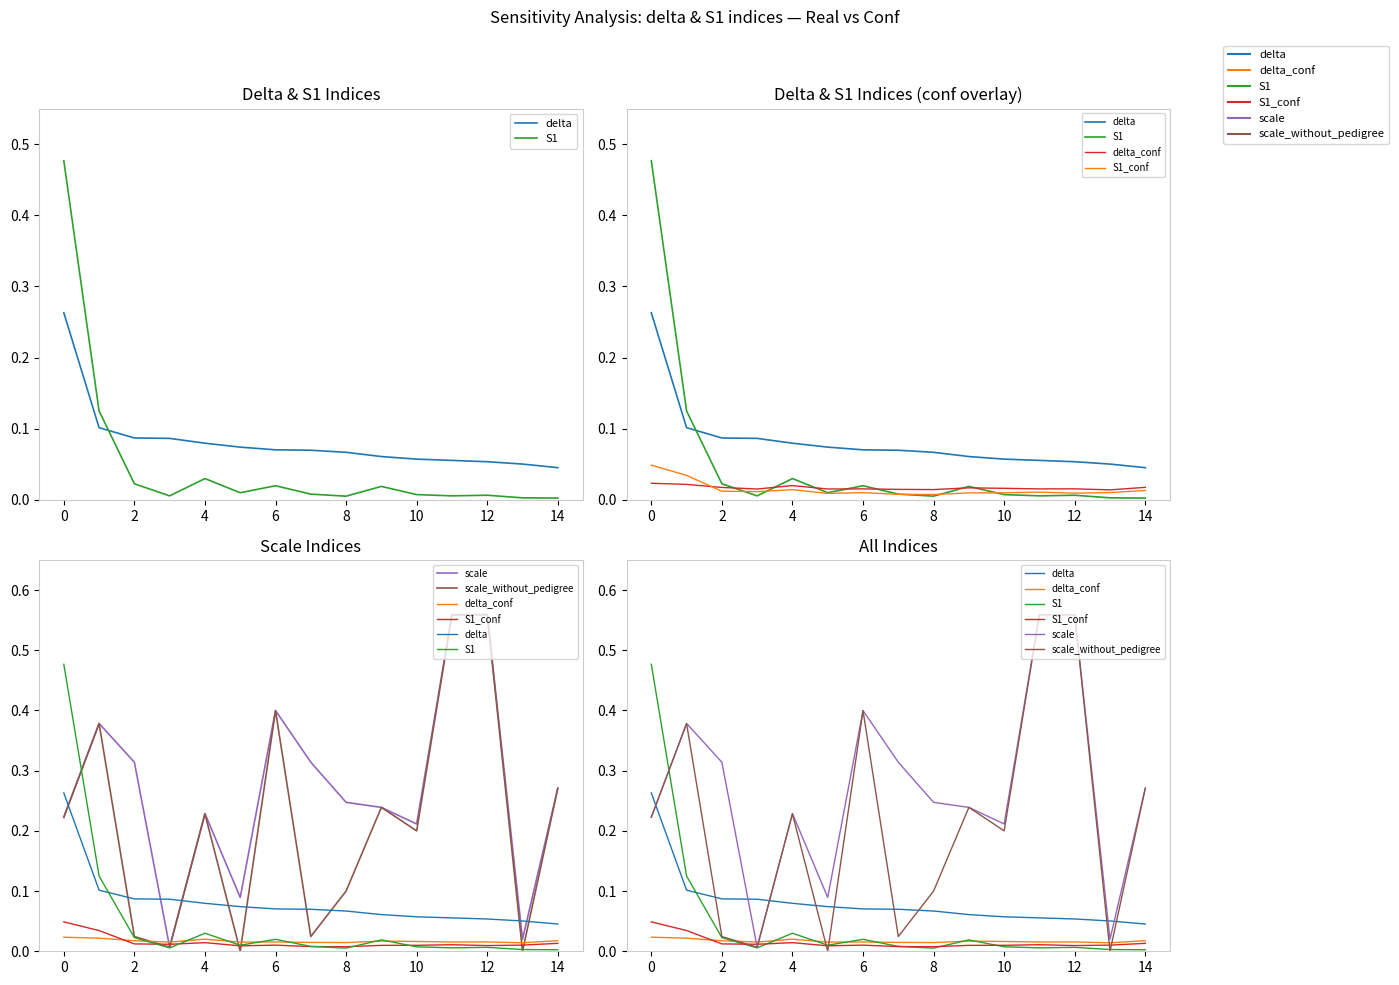

What is the highest value of the scale series?

0.6